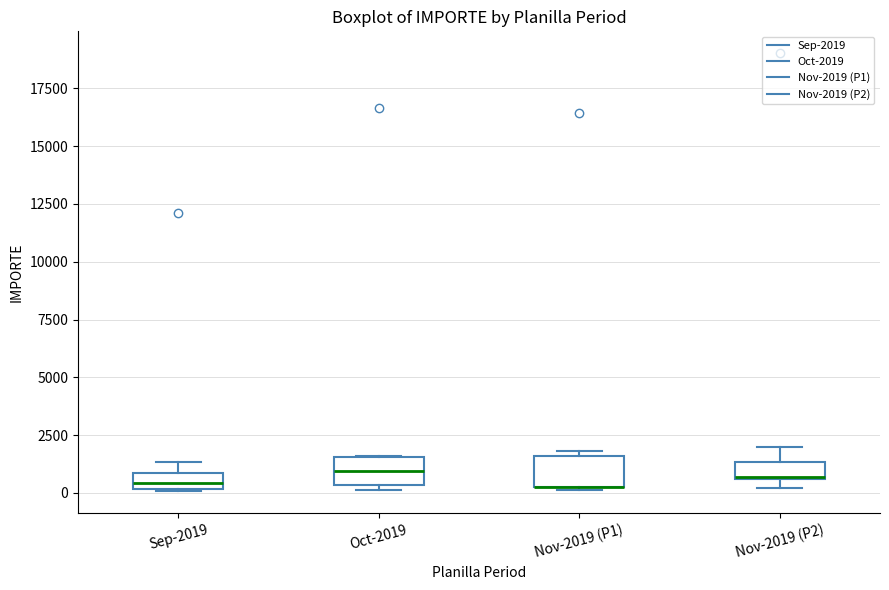

Where is the upper edge of the box for Nov-2019 (P1) on the y-axis? The values are not printed on the chart, so give them approximately, as read against the axis.

1500